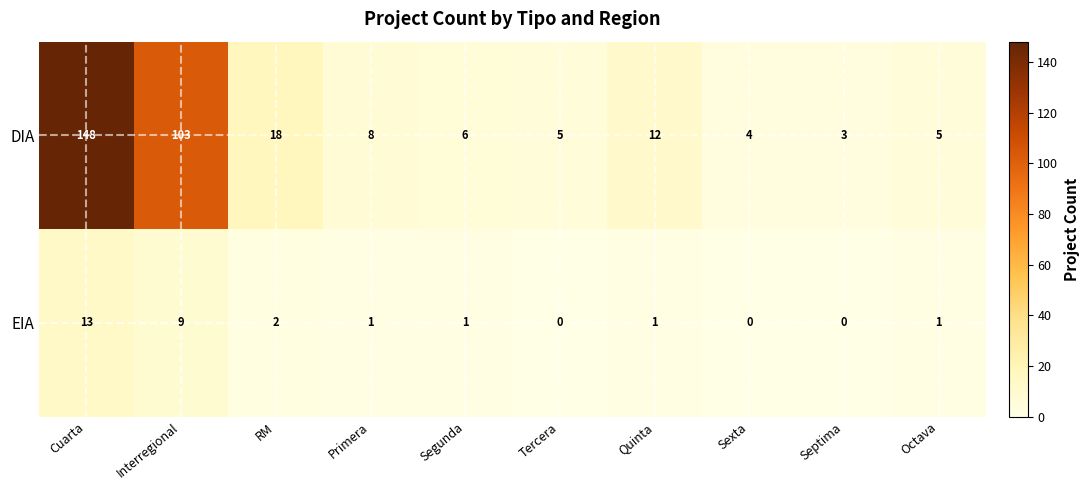

At how many categories does at least one series exceed 102?

2